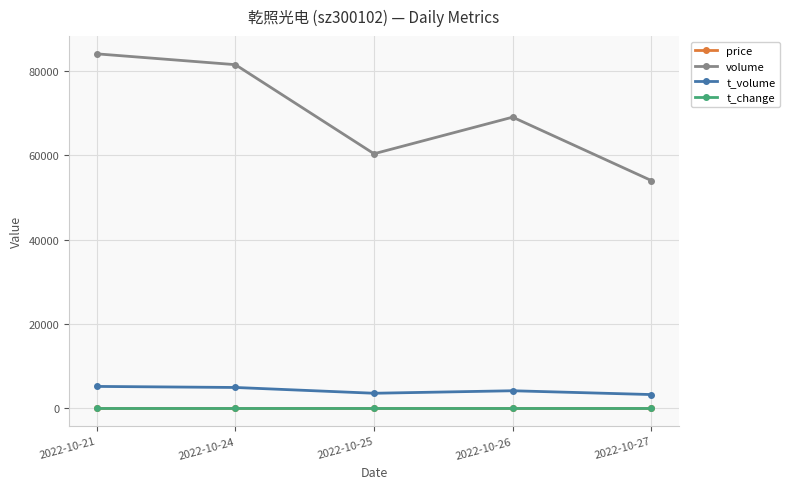

At how many categories does at least one series exceed 24351?

5